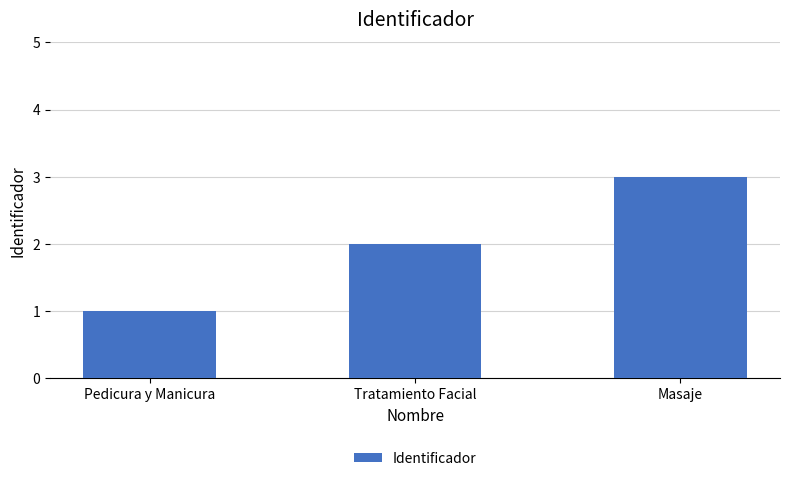

How many data points are less than 2?

1